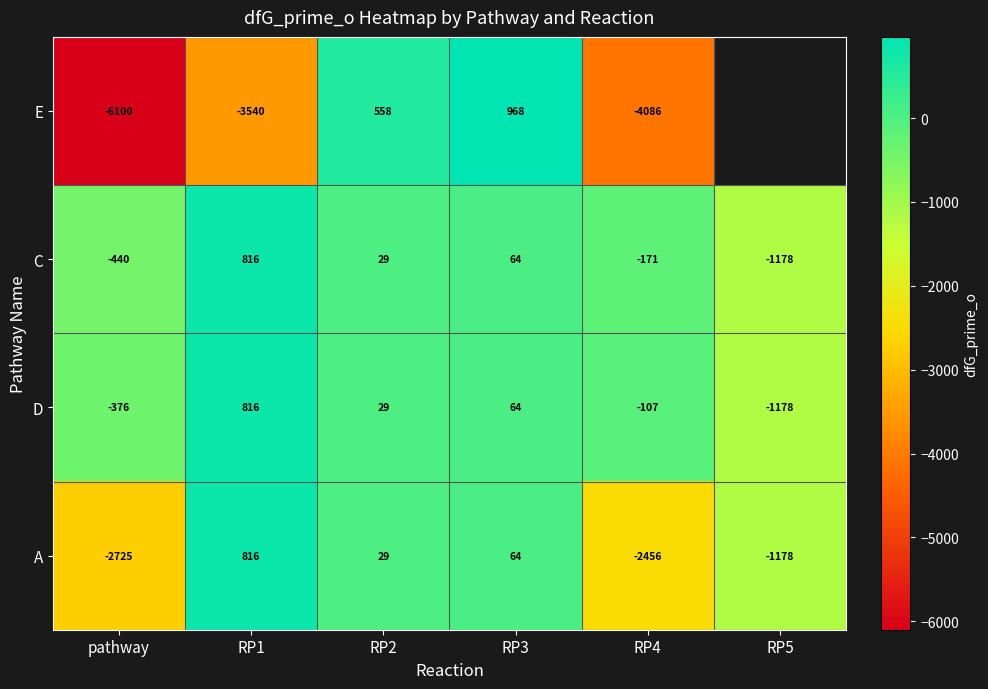

Between pathway and RP1, which series saw the biggest shift?

A